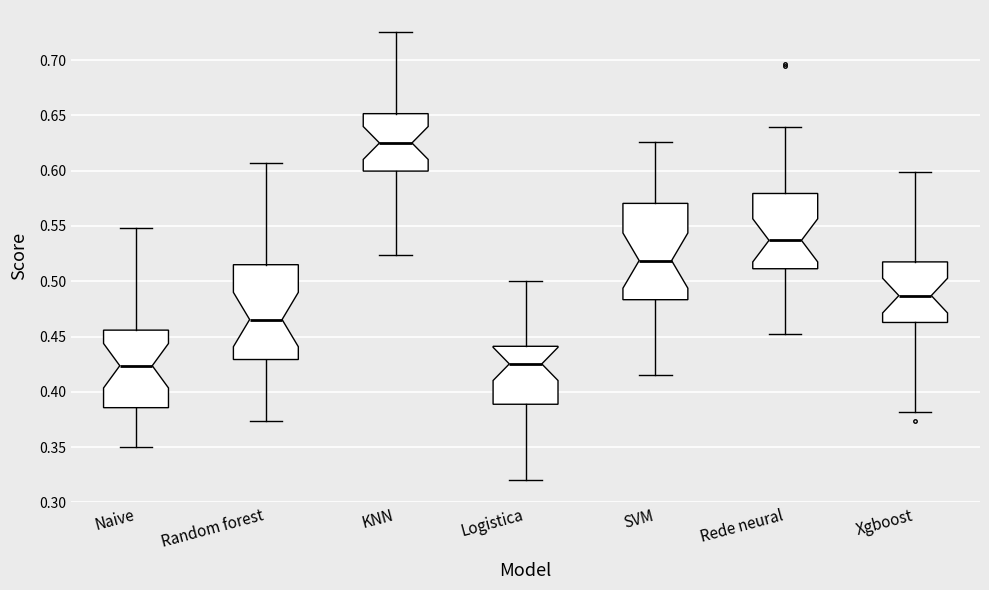

Where does the median line of the box for Naive sit on the y-axis? The values are not printed on the chart, so give them approximately, as read against the axis.

0.425